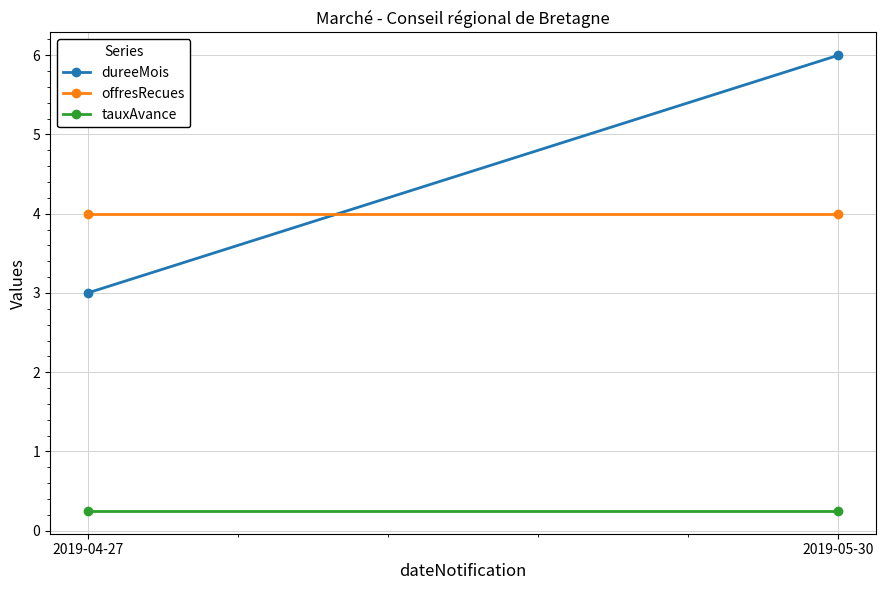

What is the smallest value displayed?

0.2